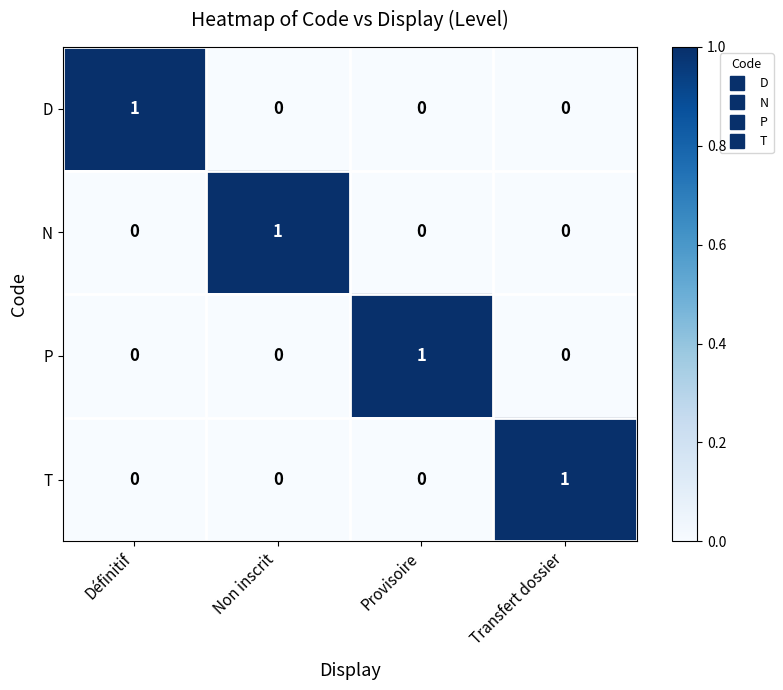

How many categories are shown in the chart?

4